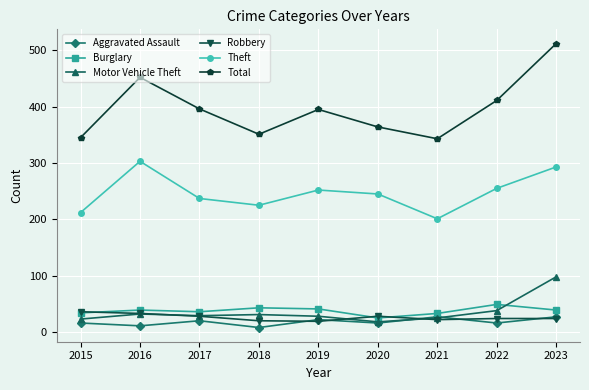

How many categories are shown in the chart?

9